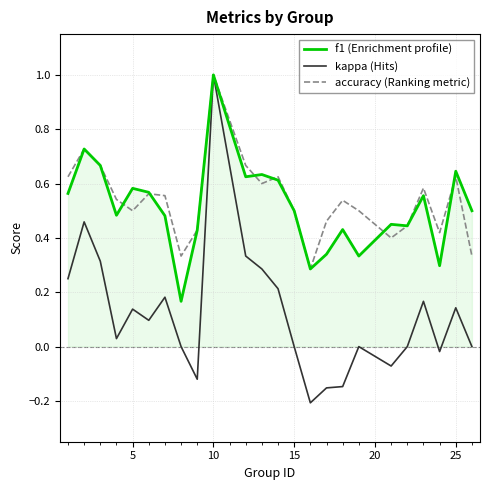

What is the maximum value shown in the chart?

1.0